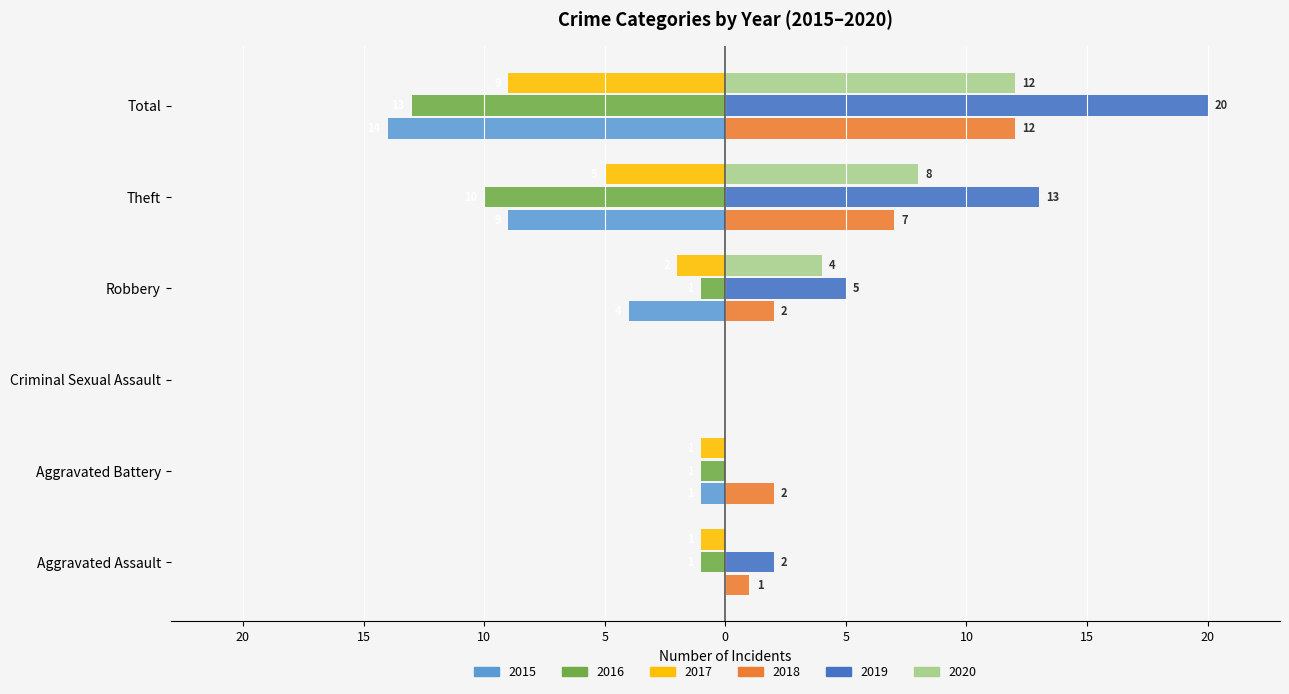

Count the number of categories in the chart.

6